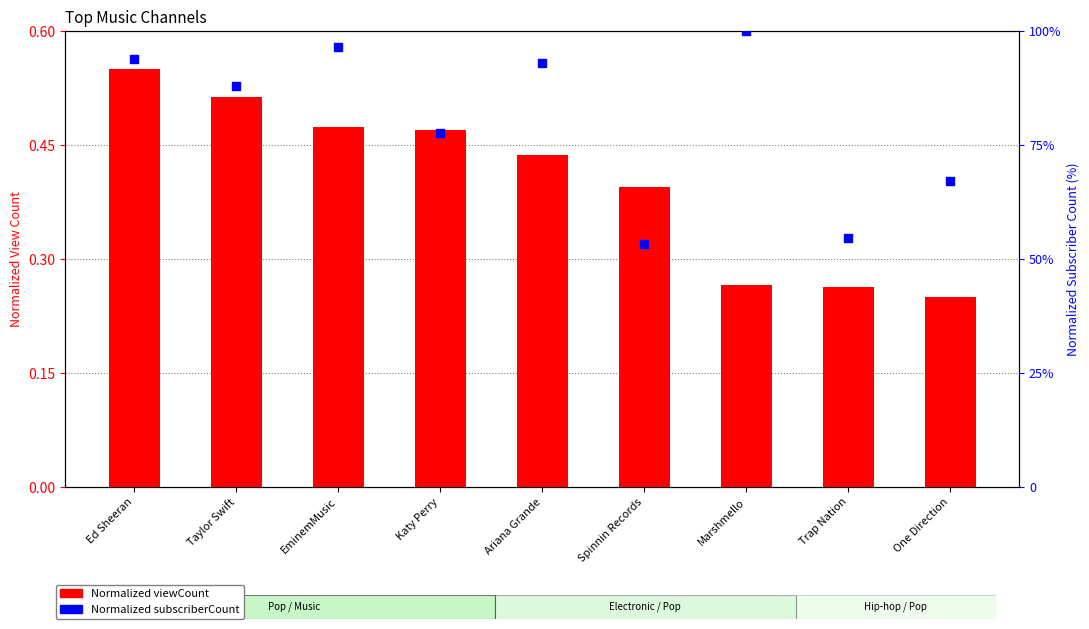

Is the value of Normalized subscriberCount at Marshmello greater than the value of Normalized viewCount (×10⁹) at EminemMusic?

Yes